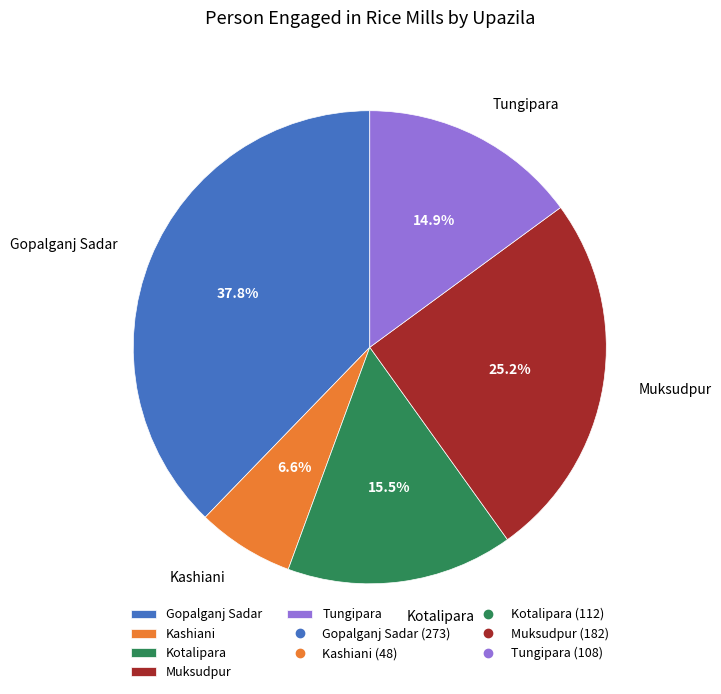

To the nearest percent, what percentage of the pie is Muksudpur?

25%